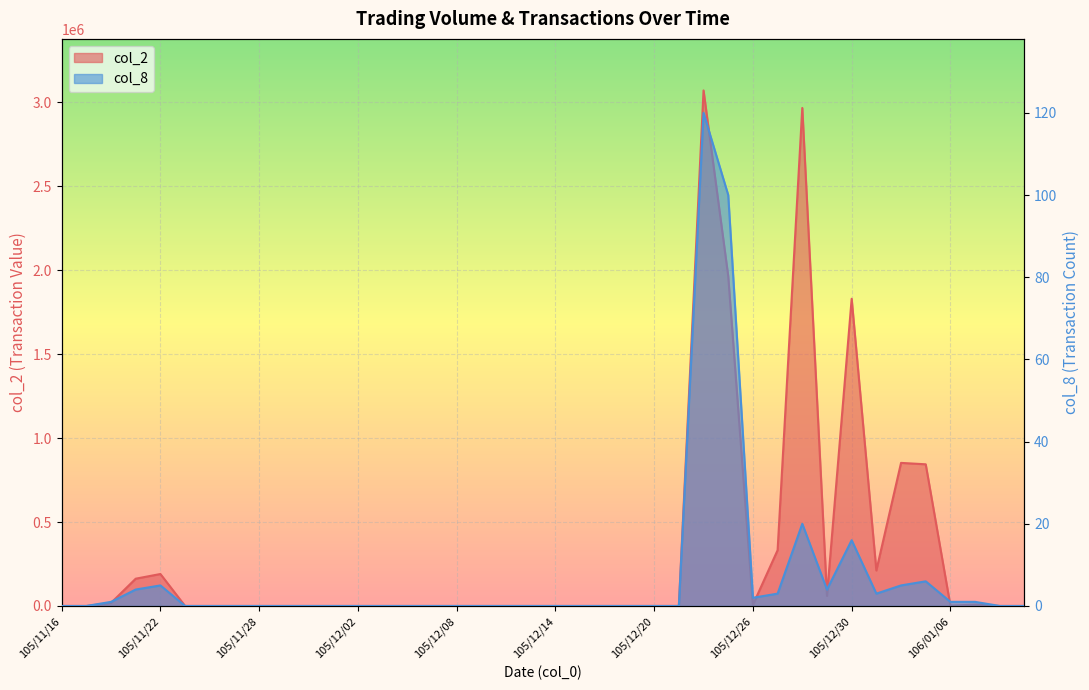

Which series has the widest spread of values?

col_2